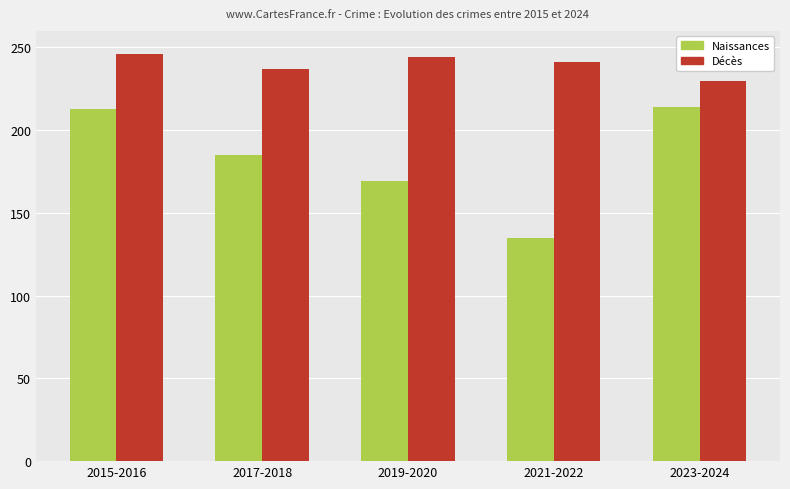

What is the difference between the maximum and minimum values in the Naissances series?

79